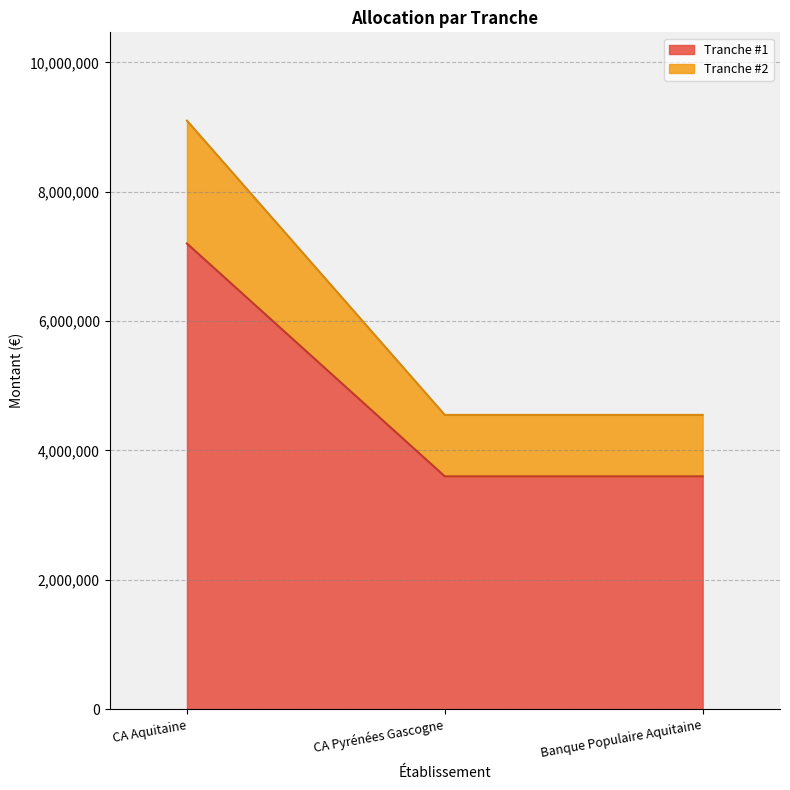

Rank the categories by Tranche #1 value from highest to lowest.

CA Aquitaine, CA Pyrénées Gascogne, Banque Populaire Aquitaine